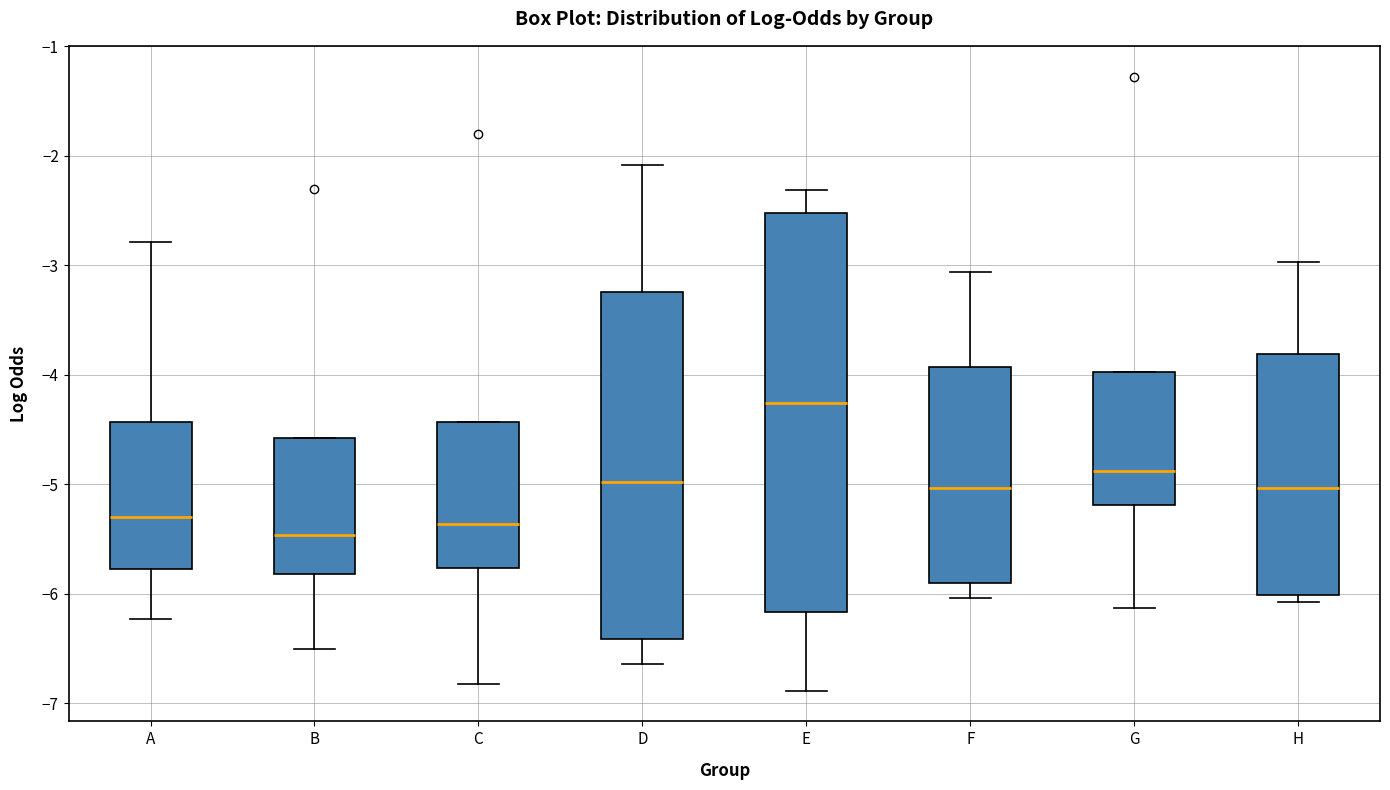

Reading left to right, transcribe this box plot: for each box, give where its median line is, the range the box spans, and where its two whiskers end, as read against the y-axis. The values are not printed on the chart, so give them approximately, as read against the axis.

A: median -5.3, box -5.8 to -4.4, whiskers -6.2 to -2.8
B: median -5.5, box -5.8 to -4.6, whiskers -6.5 to -4.6
C: median -5.4, box -5.8 to -4.4, whiskers -6.8 to -4.4
D: median -5.0, box -6.4 to -3.2, whiskers -6.6 to -2.1
E: median -4.3, box -6.2 to -2.5, whiskers -6.9 to -2.3
F: median -5.0, box -5.9 to -3.9, whiskers -6.0 to -3.1
G: median -4.9, box -5.2 to -4.0, whiskers -6.1 to -4.0
H: median -5.0, box -6.0 to -3.8, whiskers -6.1 to -3.0